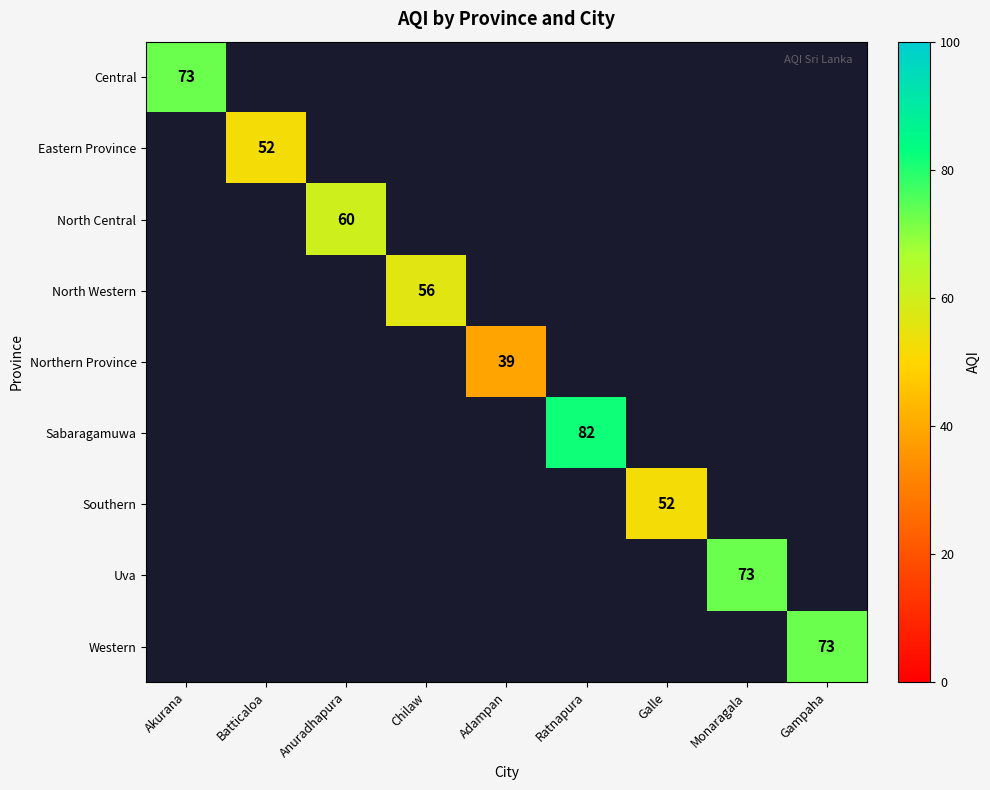

Which category has the highest value in the Central series?

Akurana